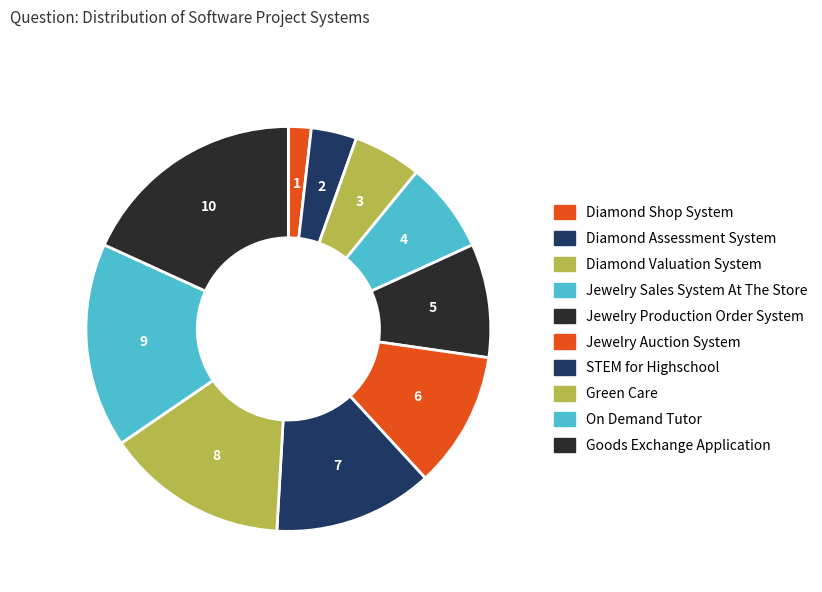

What is the change in value from Jewelry Sales System At The Store to STEM for Highschool?

+3